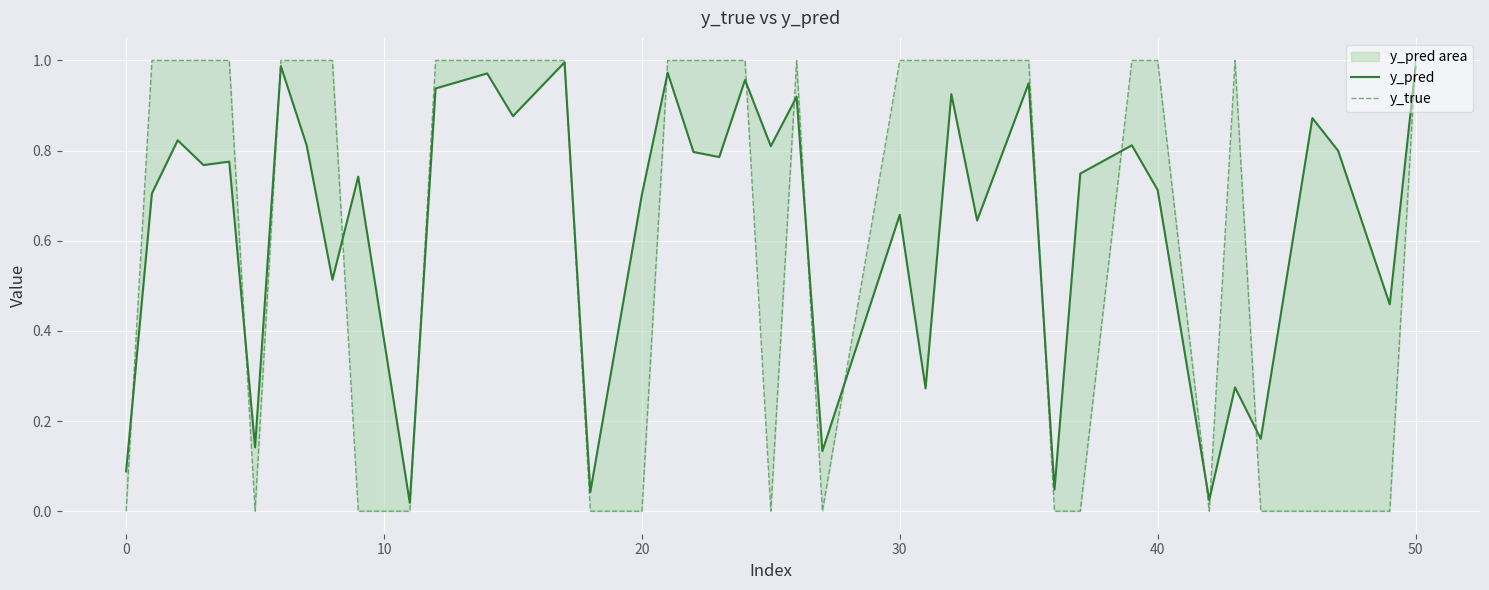

List the series in order of their peak value, lowest first.

y_pred, y_true